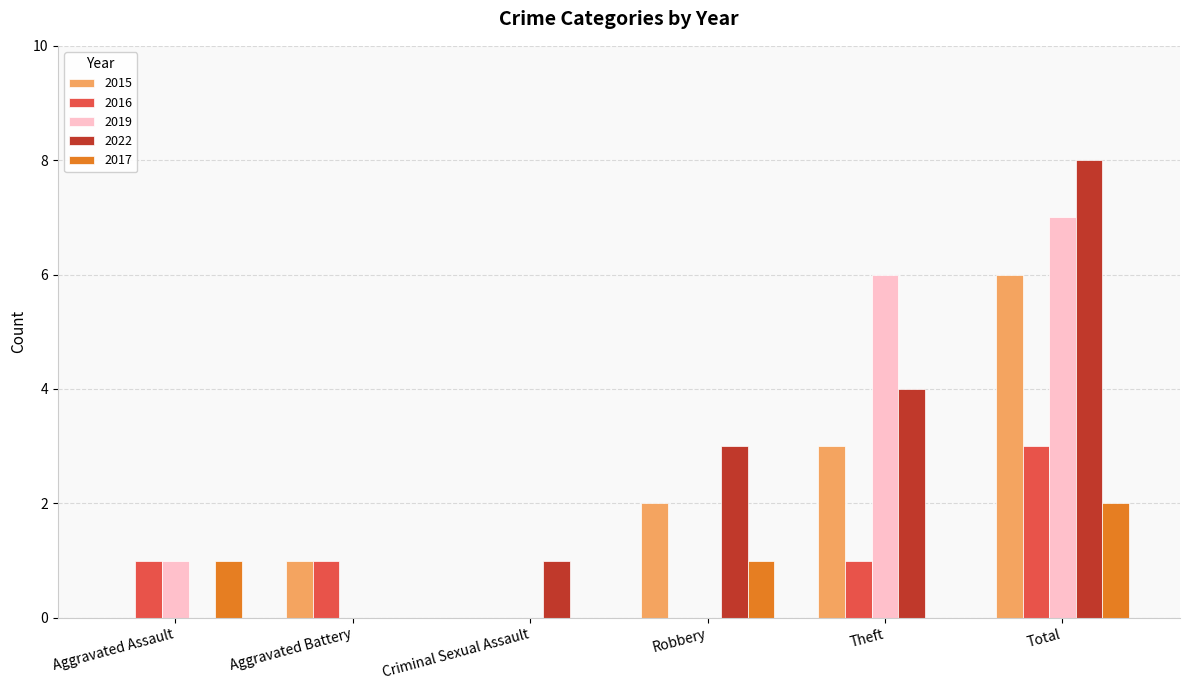

Are the bars horizontal?

No